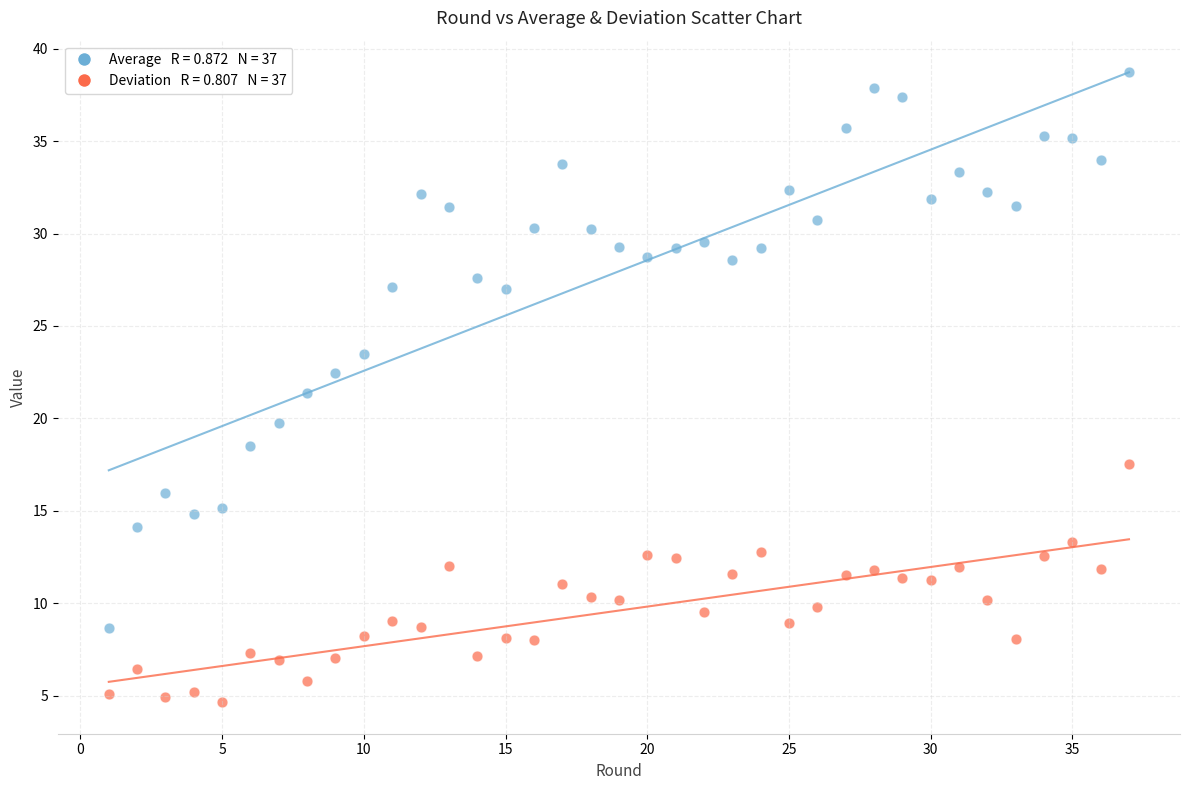

Across all data points, what is the range of Y values (max minus min)?

34.1